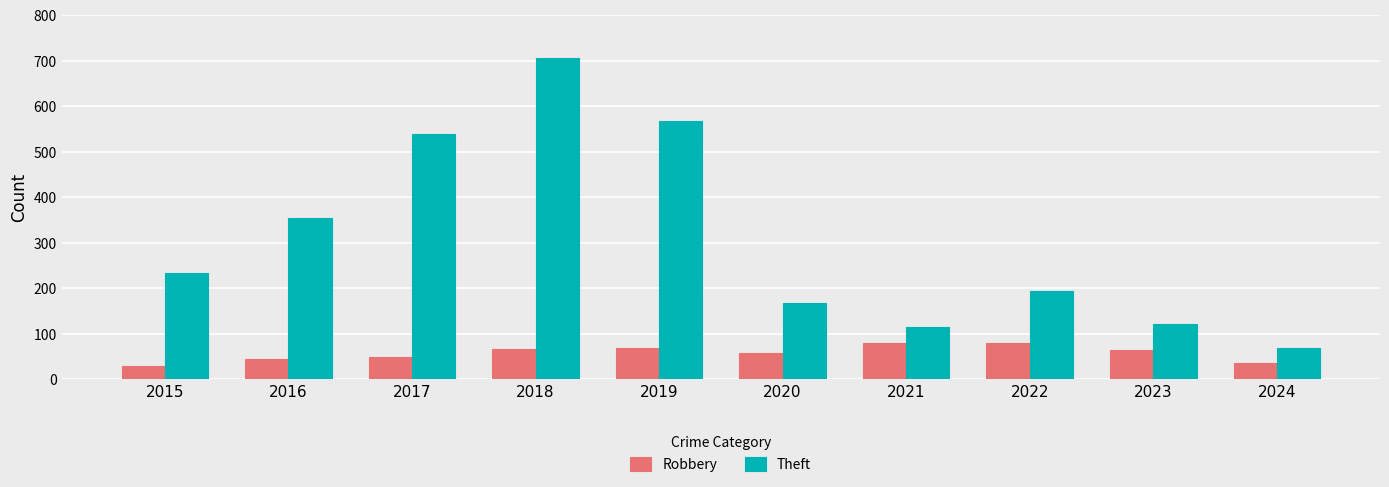

What are all the series names shown in the legend?

Robbery, Theft